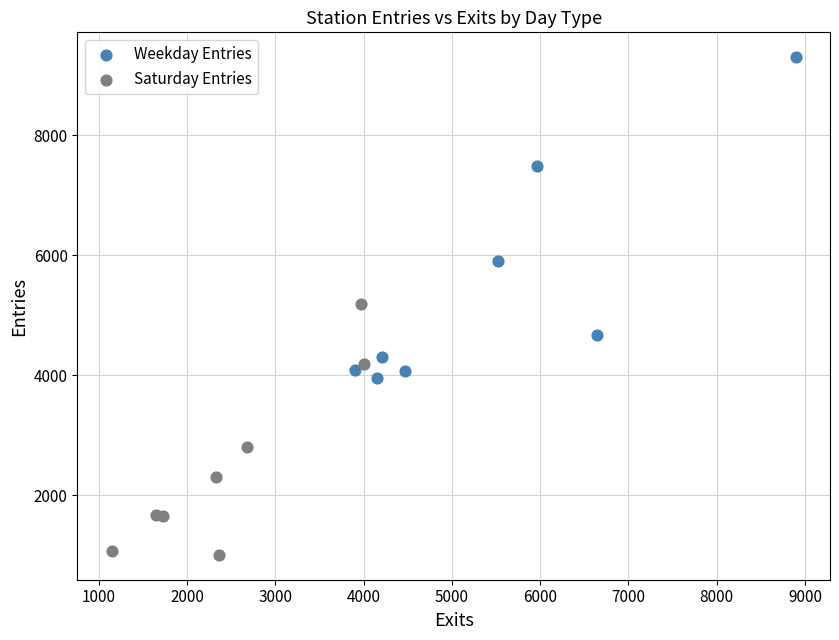

Which series contains the lowest Y value?

Saturday Entries